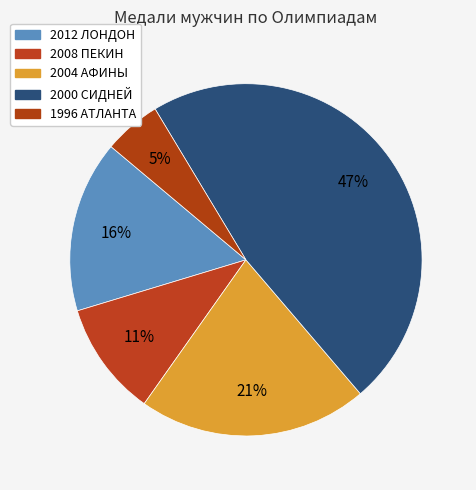

Does any single category account for the majority?

No